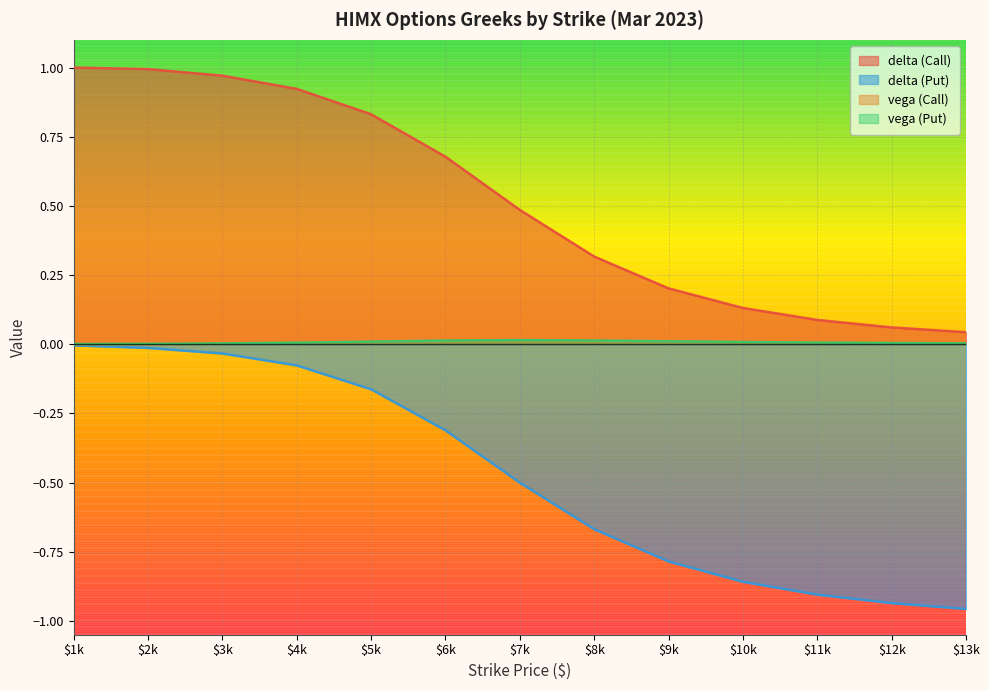

True or false: delta (Put) and delta (Call) cross at least once.

False